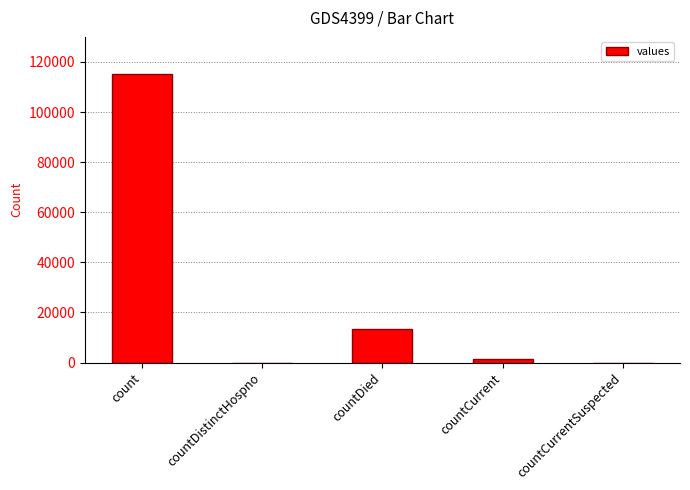

Reading left to right, transcribe all the data shown in this chart.

count=115379	countDistinctHospno=0	countDied=13343	countCurrent=1383	countCurrentSuspected=0